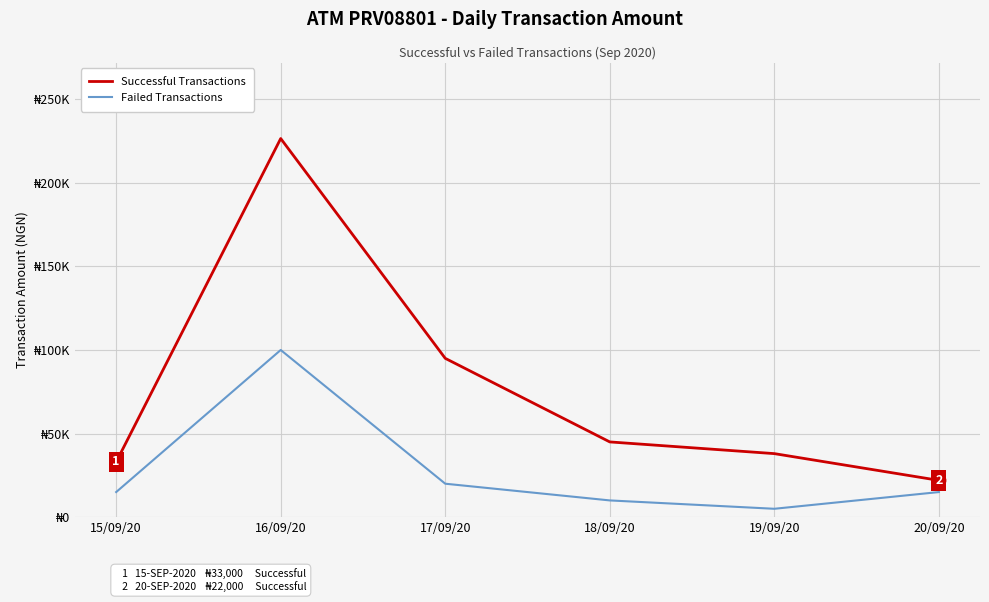

At how many categories does at least one series exceed 33696?

4